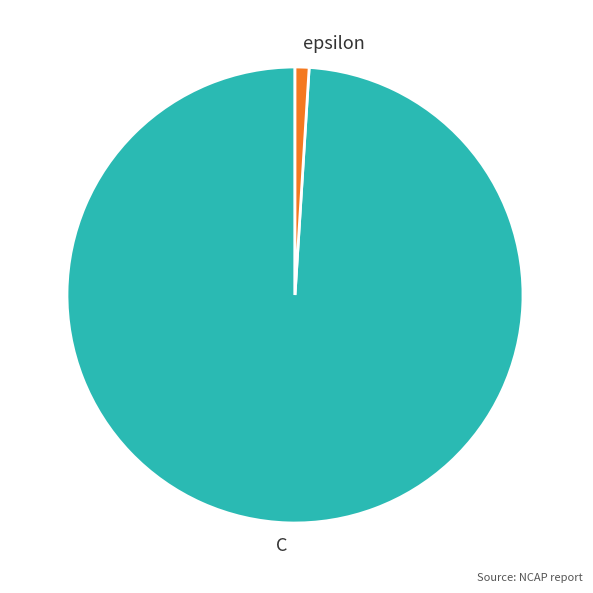

Which has a higher value, epsilon or C?

C